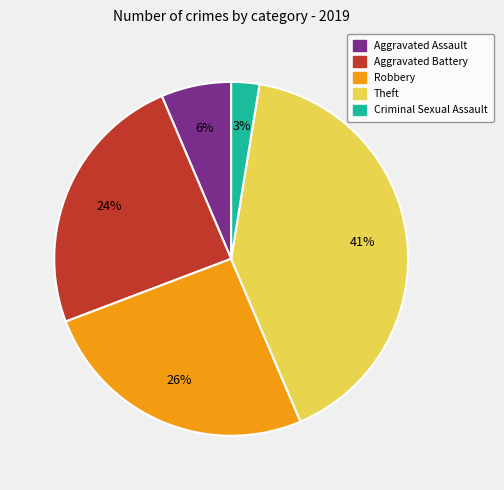

Is there any slice that represents more than half of the pie?

No